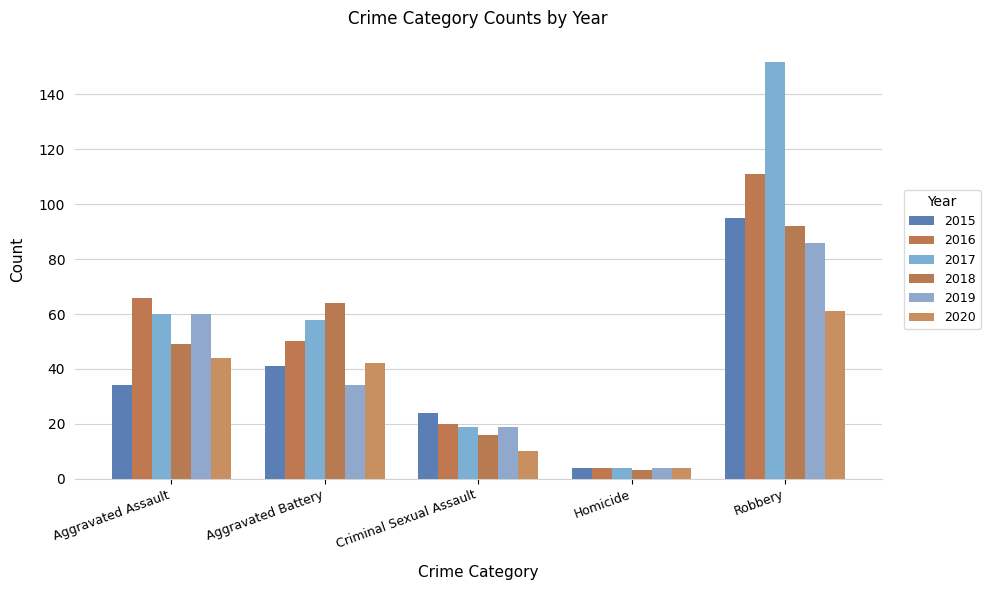

What is the value of the 2017 bar at the 2nd from the left?

58